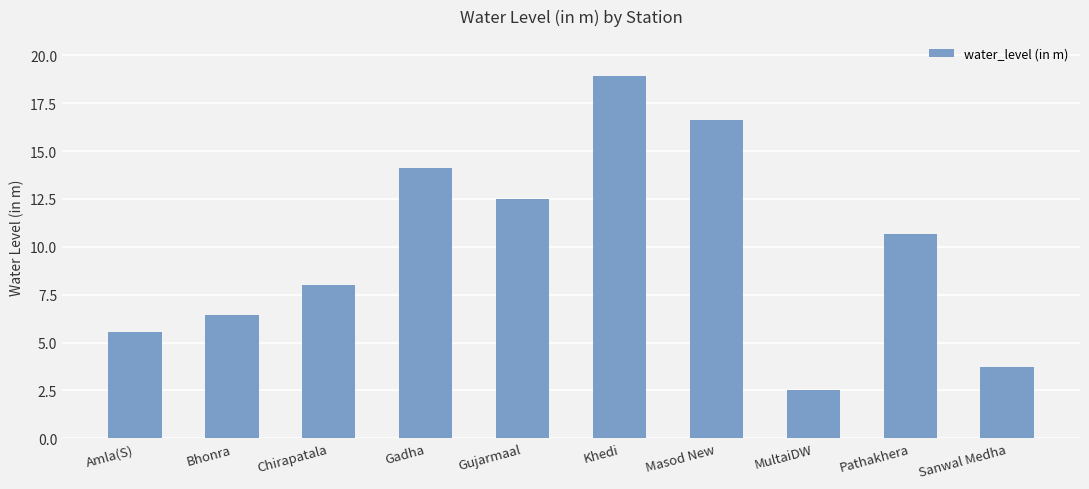

Which label corresponds to the largest value in the chart?

Khedi